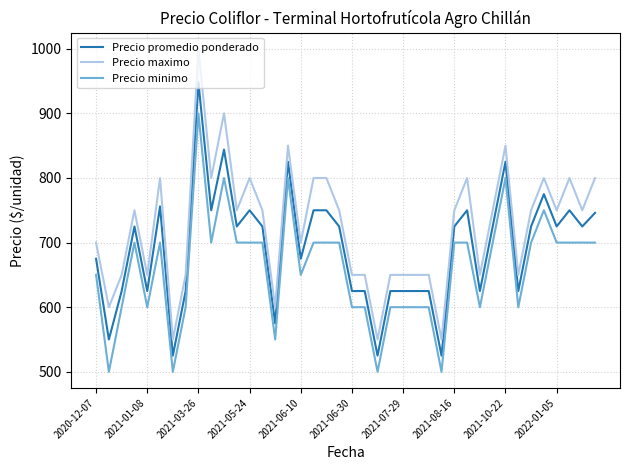

Rank the series by their average value, from highest to lowest.

Precio maximo, Precio promedio ponderado, Precio minimo